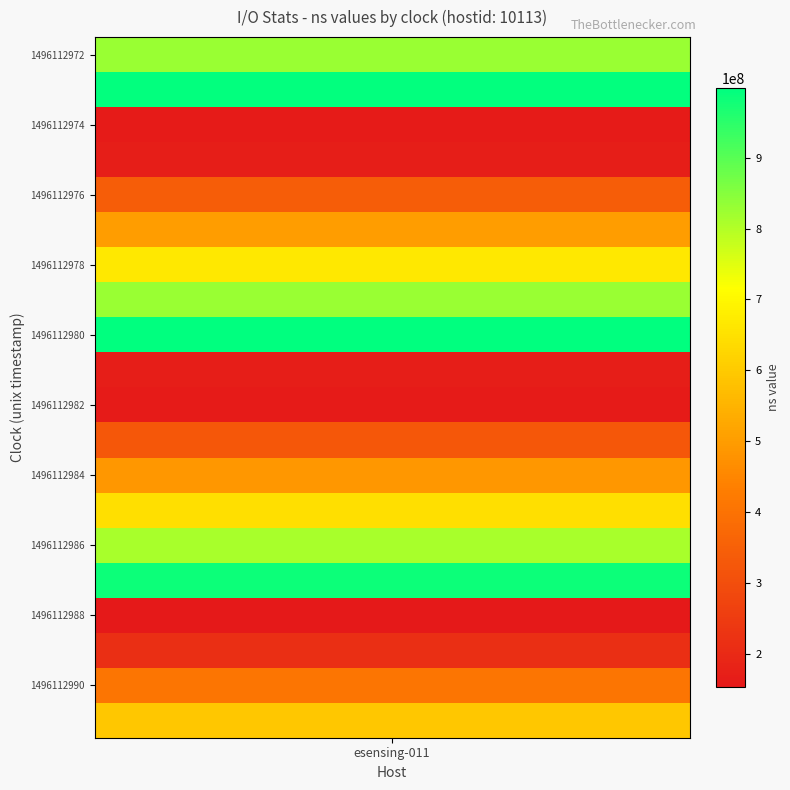

Reading left to right, what are all the values shown in this chart?

826812891	991703442	160105662	168209581	341966769	501322227	667536957	827771010	998285133	167885547	162872637	325005694	489385957	647657772	810797594	984249847	153087866	215369811	409035681	593099206